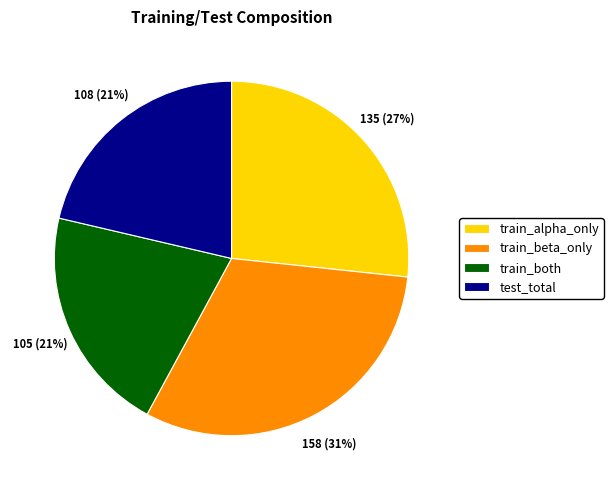

Do train_both and train_alpha_only together represent more than half of the pie?

No